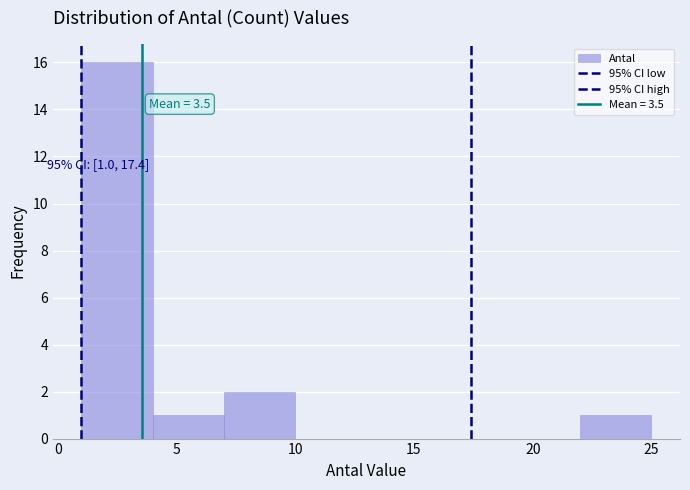

Which range on the x-axis has the tallest bar?

1 to 4